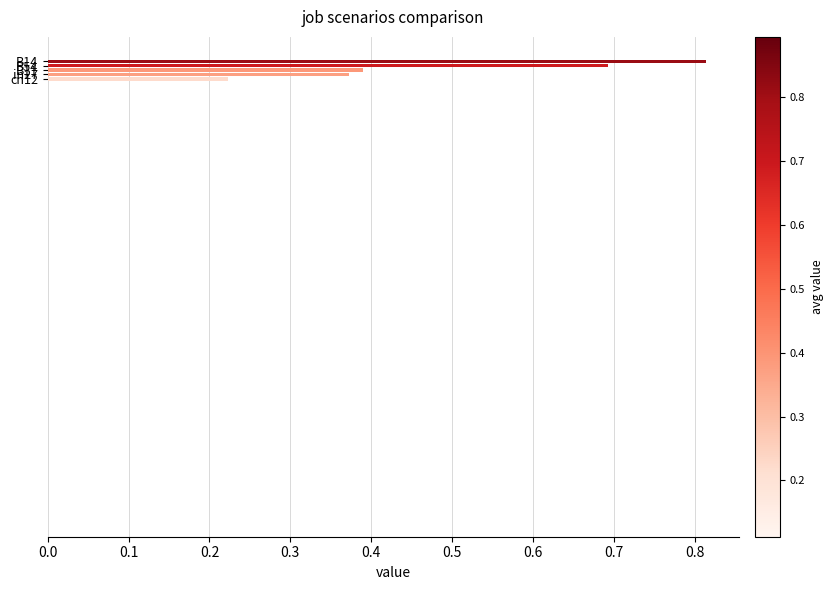

Rank the categories by value from highest to lowest.

B14, B54, B11, in27, cn12